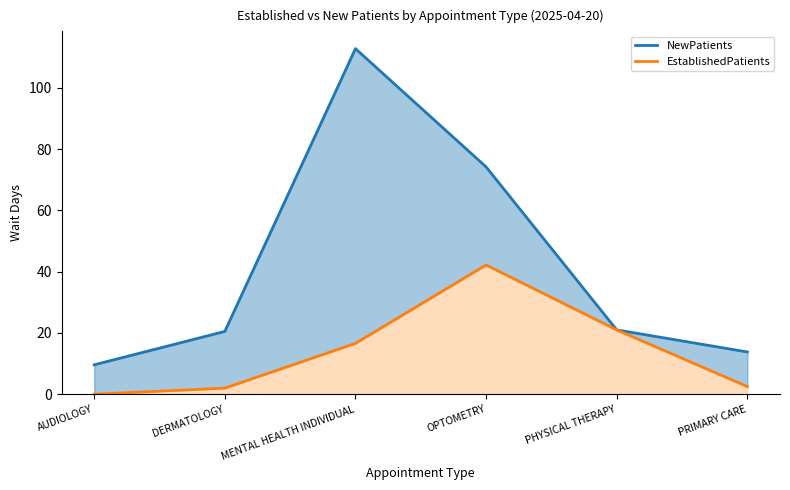

The NewPatients series shows 124.7 at OPTOMETRY. True or false?

False